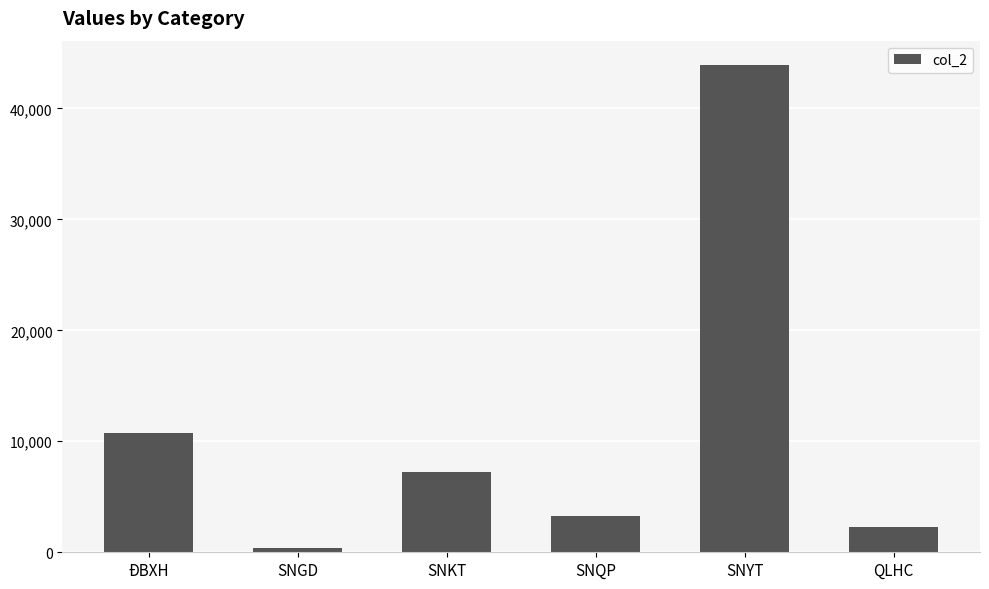

Between QLHC and ĐBXH, which is larger?

ĐBXH